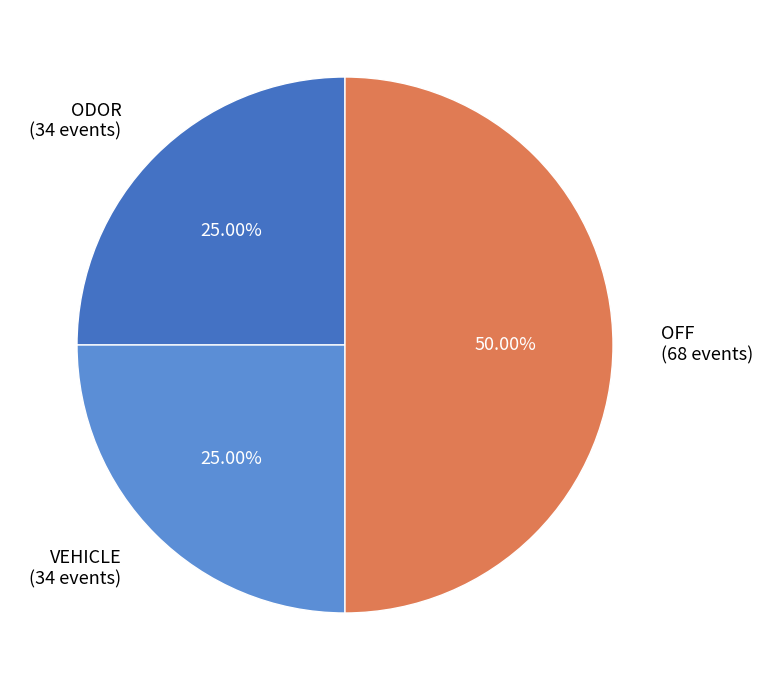

Do OFF (68 events) and VEHICLE (34 events) together represent more than half of the pie?

Yes